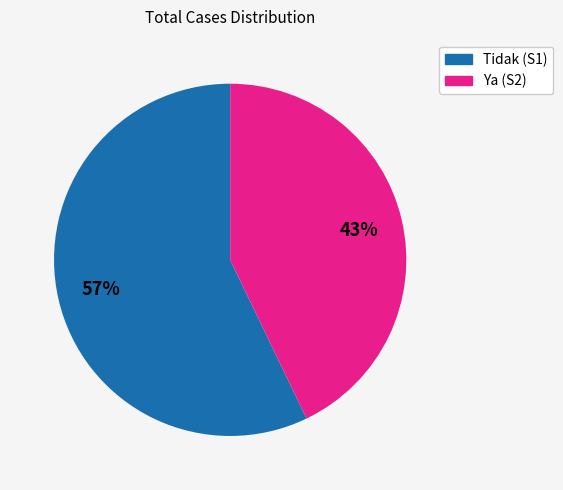

Approximately how many times larger is the value at Tidak (S1) compared to Ya (S2)?

1.3